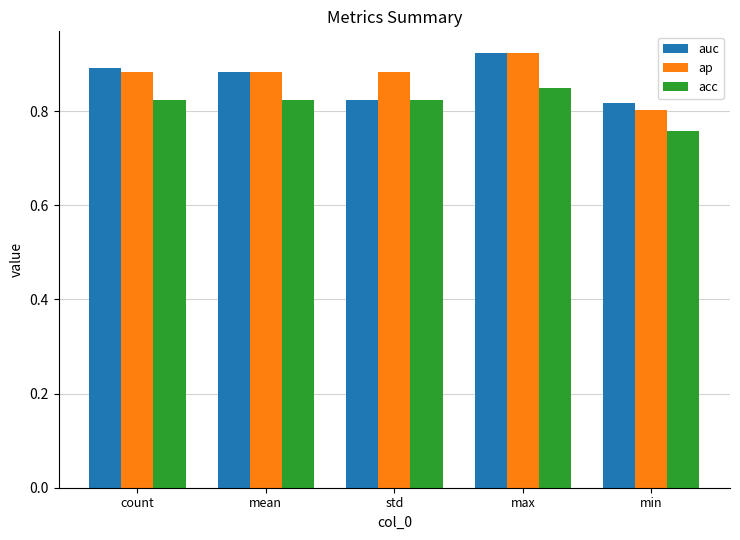

What is the spread (max minus min) of values at max?

0.1